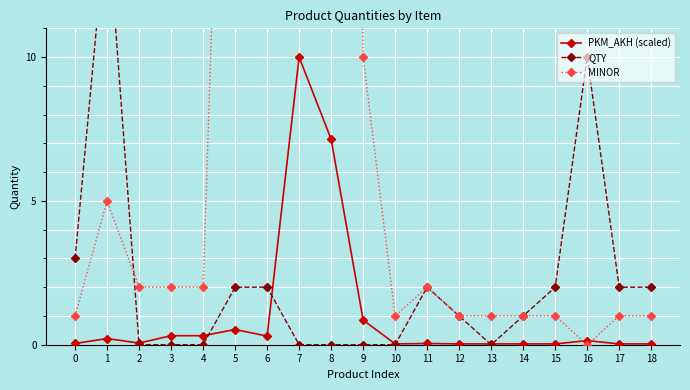

Where is the first local minimum for QTY?

13